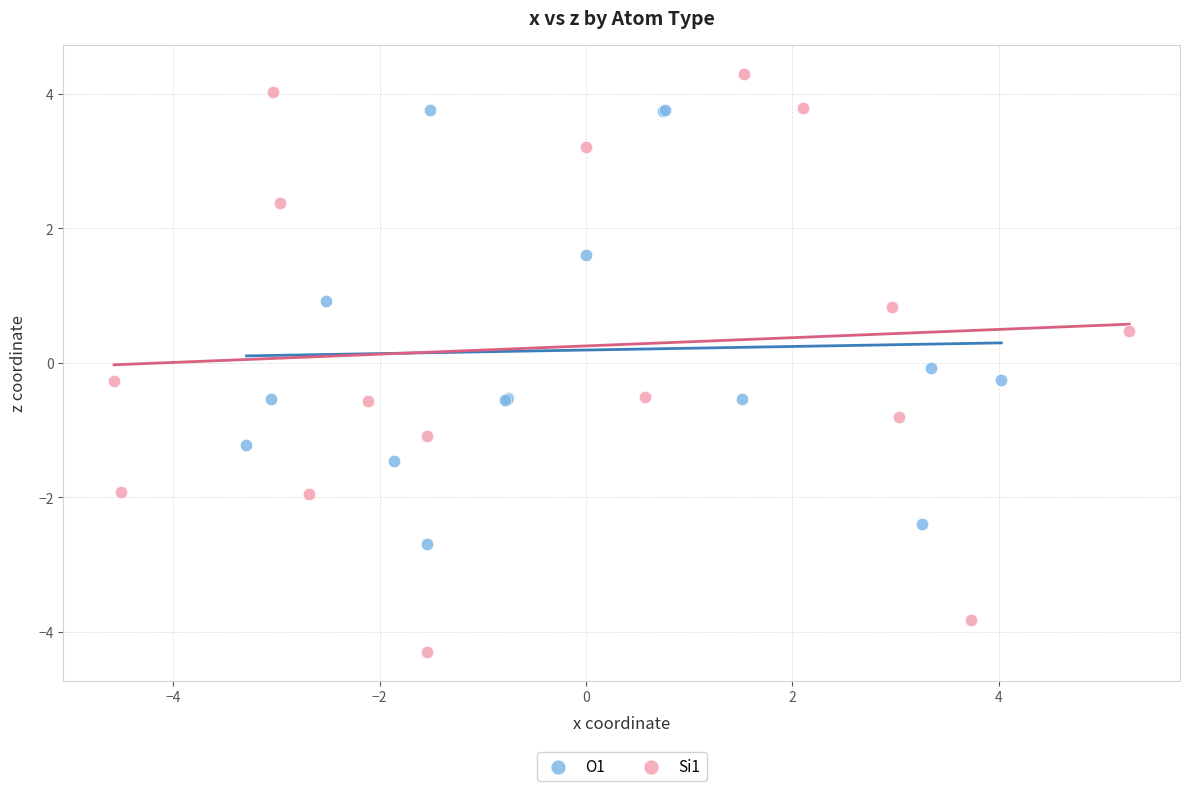

What are all the series names shown in the legend?

O1, Si1